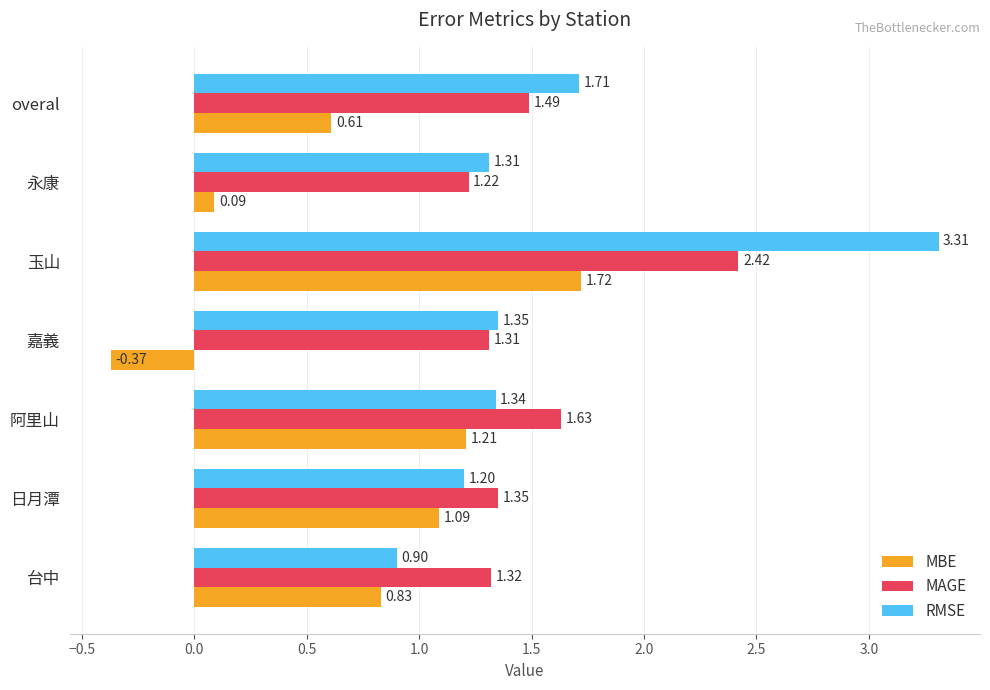

What is the sum of all MBE values?

5.2